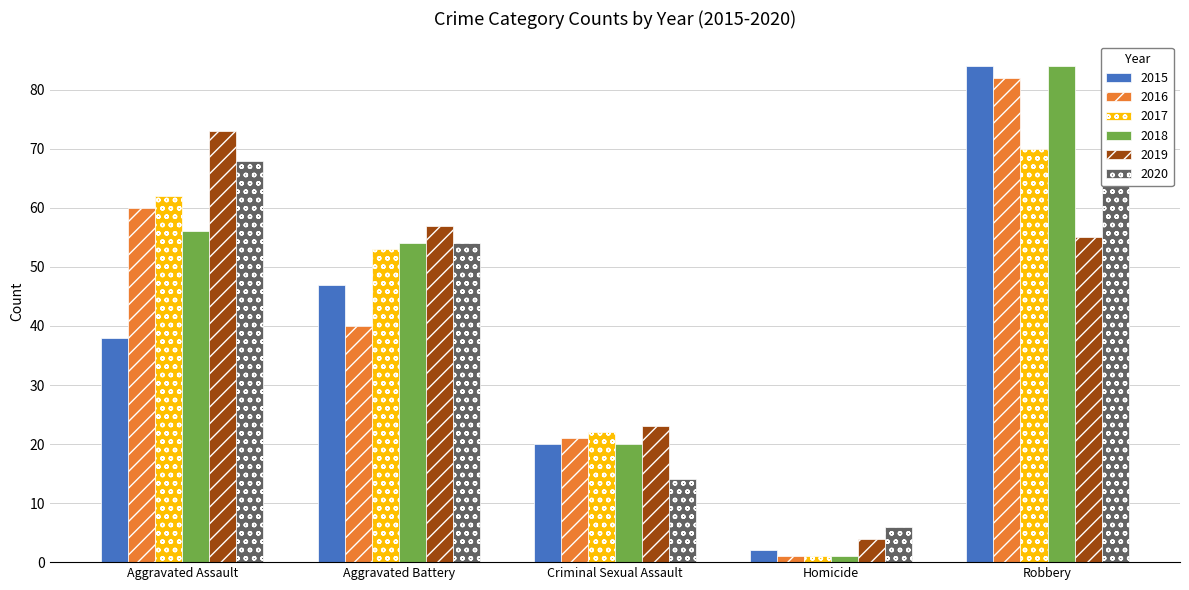

What is the average value of the 2016 series?

41